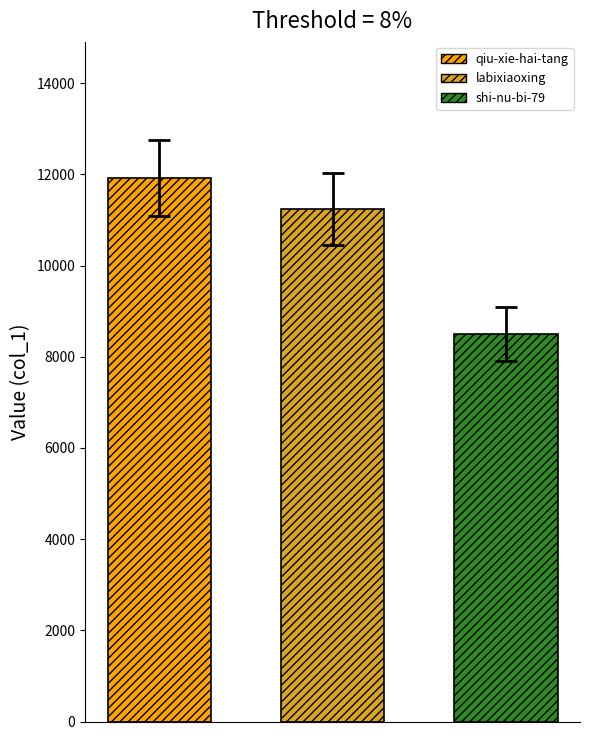

Which series has the widest spread of values?

qiu-xie-hai-tang